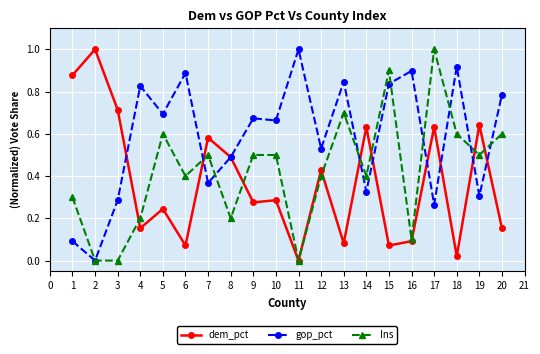

True or false: gop_pct and dem_pct cross at least once.

True